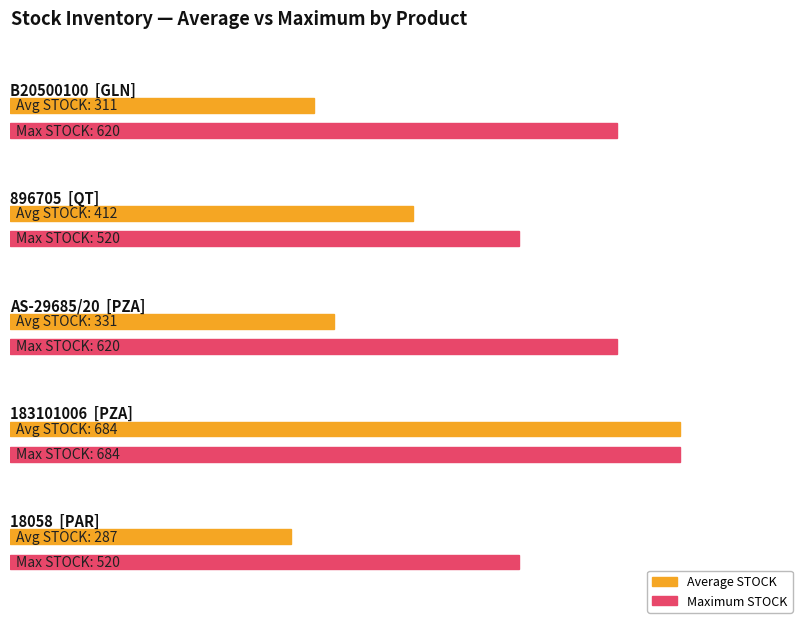

Is the value of Average STOCK at 183101006 greater than the value of Maximum STOCK at B20500100?

Yes